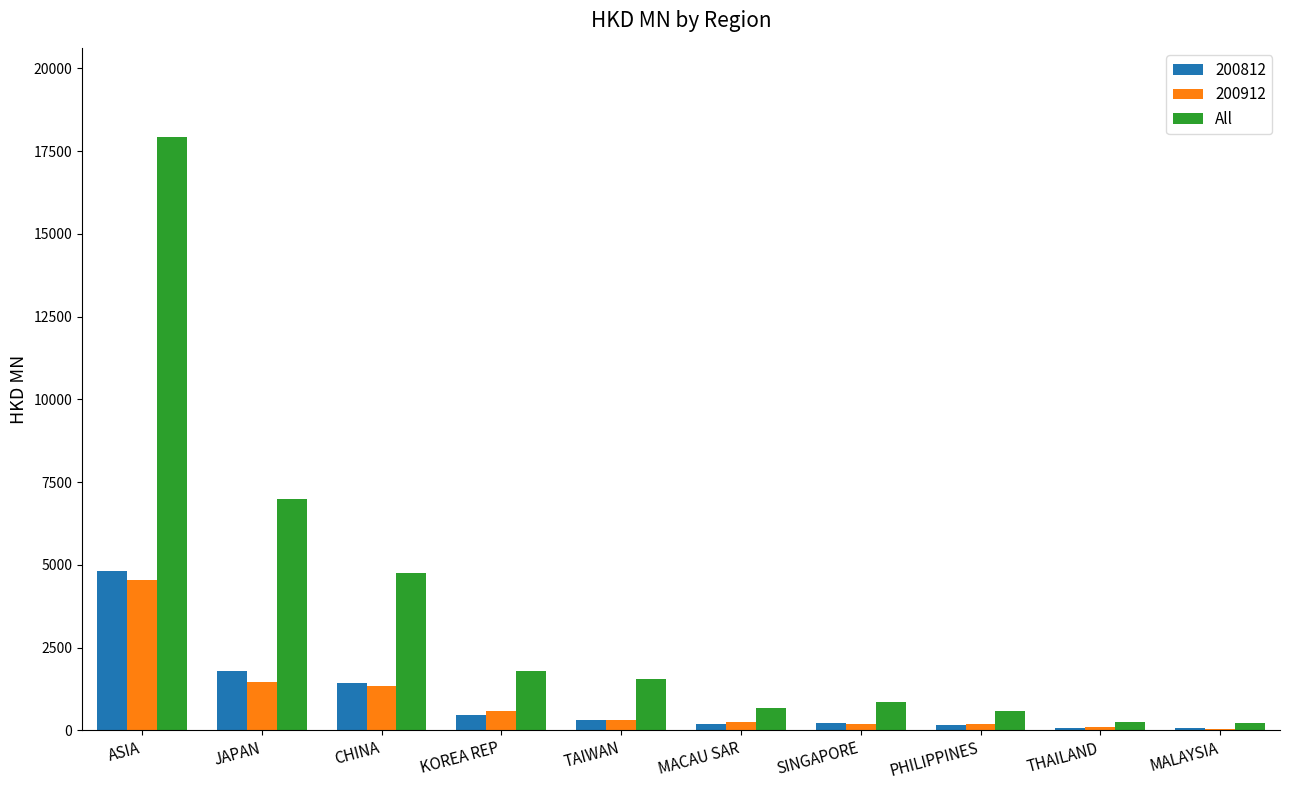

How many groups of bars are there?

10